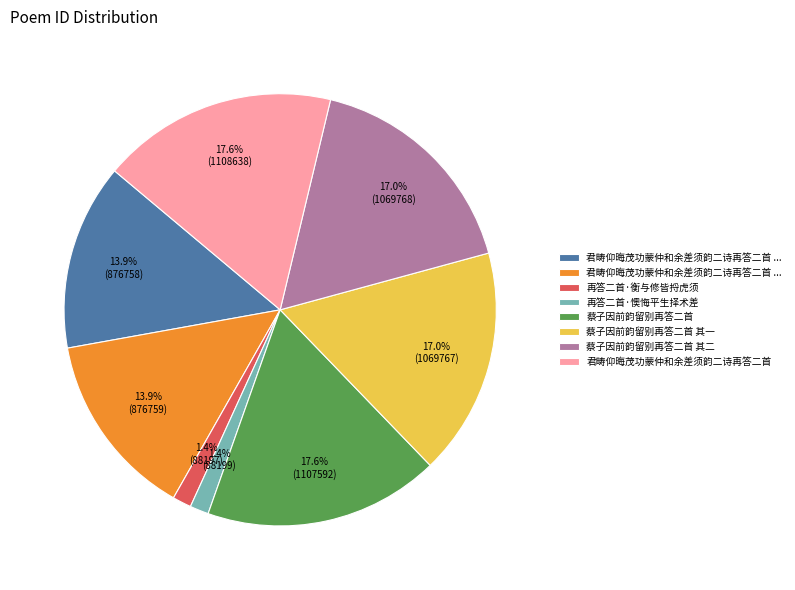

Does any single category account for the majority?

No